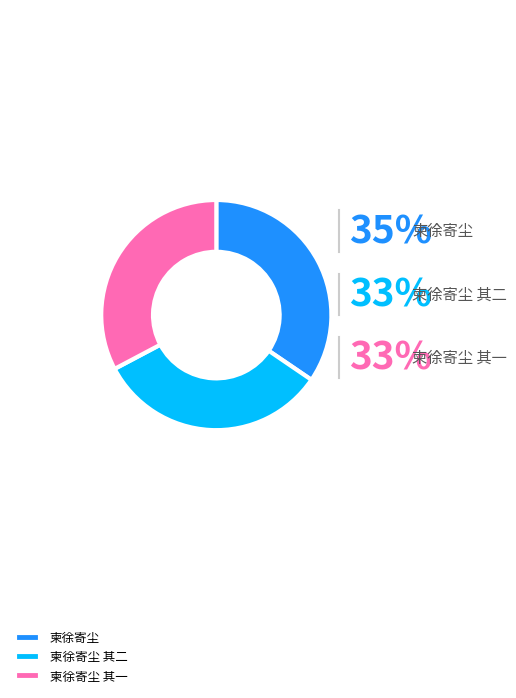

Rank the categories by value from lowest to highest.

柬徐寄尘 其一, 柬徐寄尘 其二, 柬徐寄尘